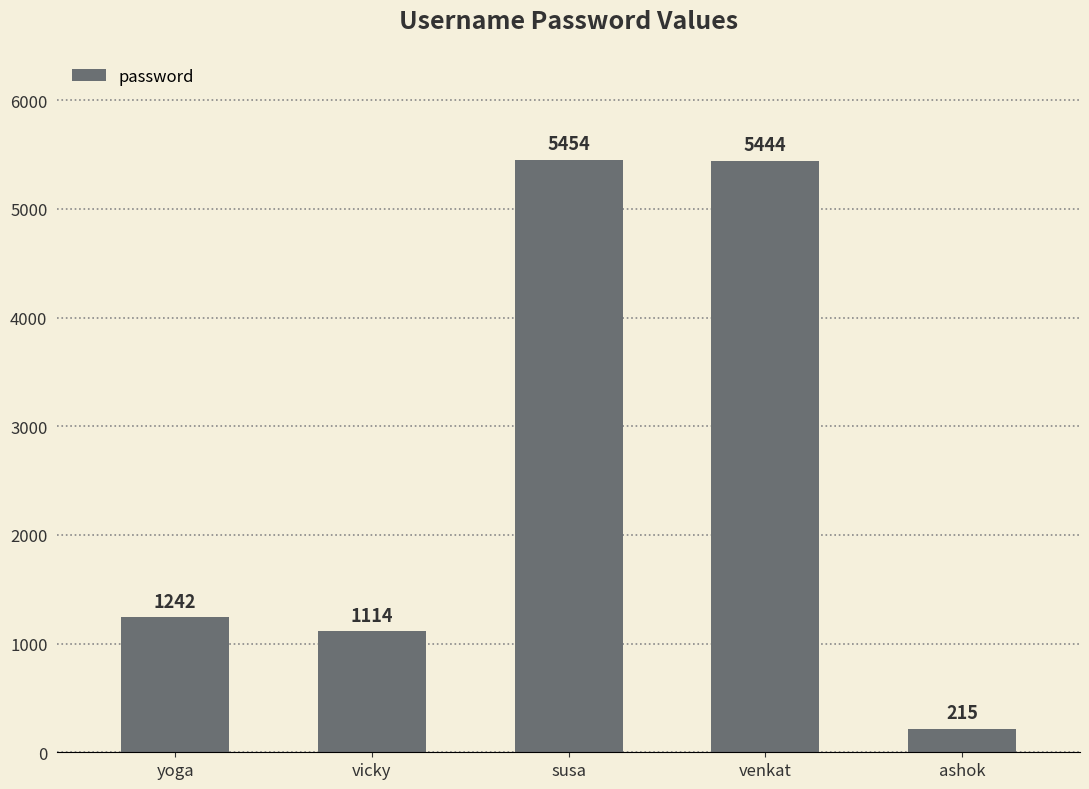

Is it true that the value at yoga is 1242?

True